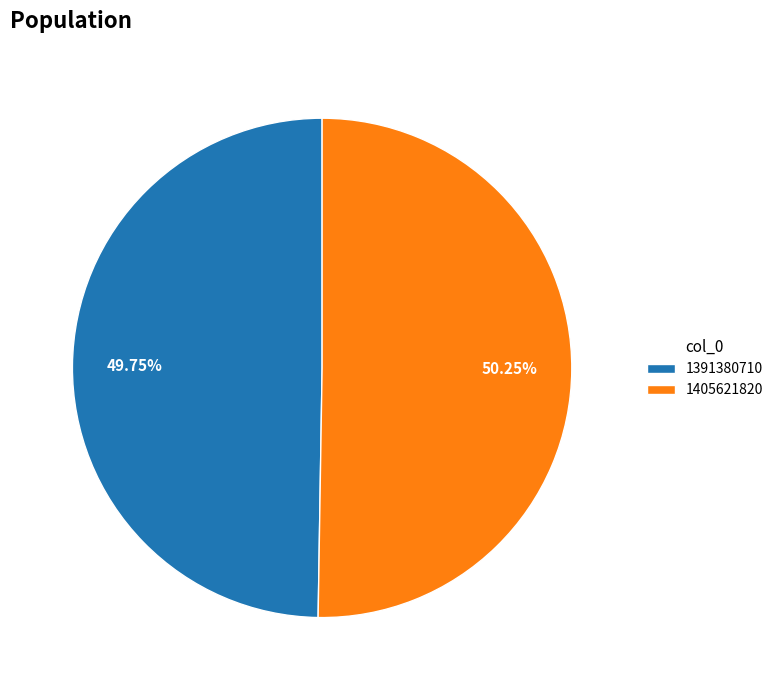

Is it true that 1391380710 is 59% of the pie?

False